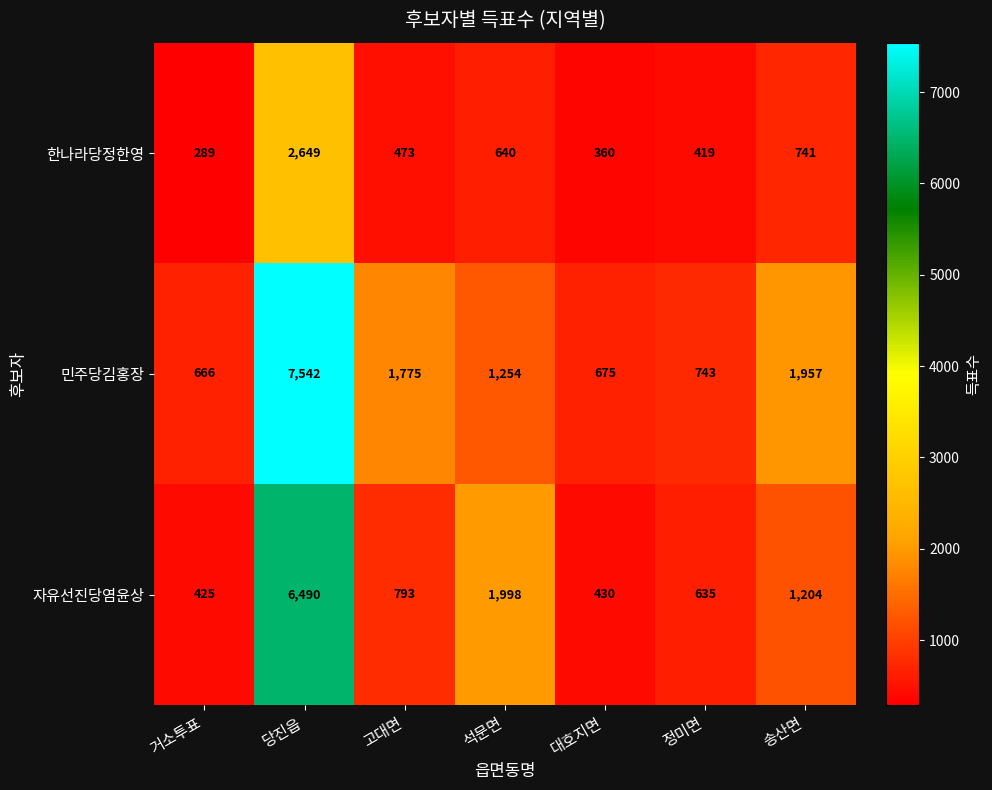

Rank the series at 고대면 from lowest to highest value.

한나라당정한영, 자유선진당염윤상, 민주당김홍장